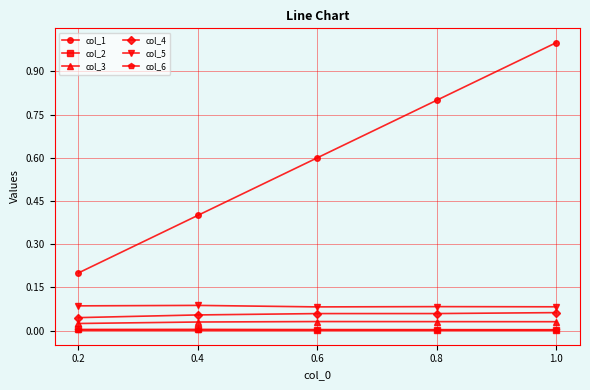

True or false: col_1 and col_6 intersect in this chart.

False